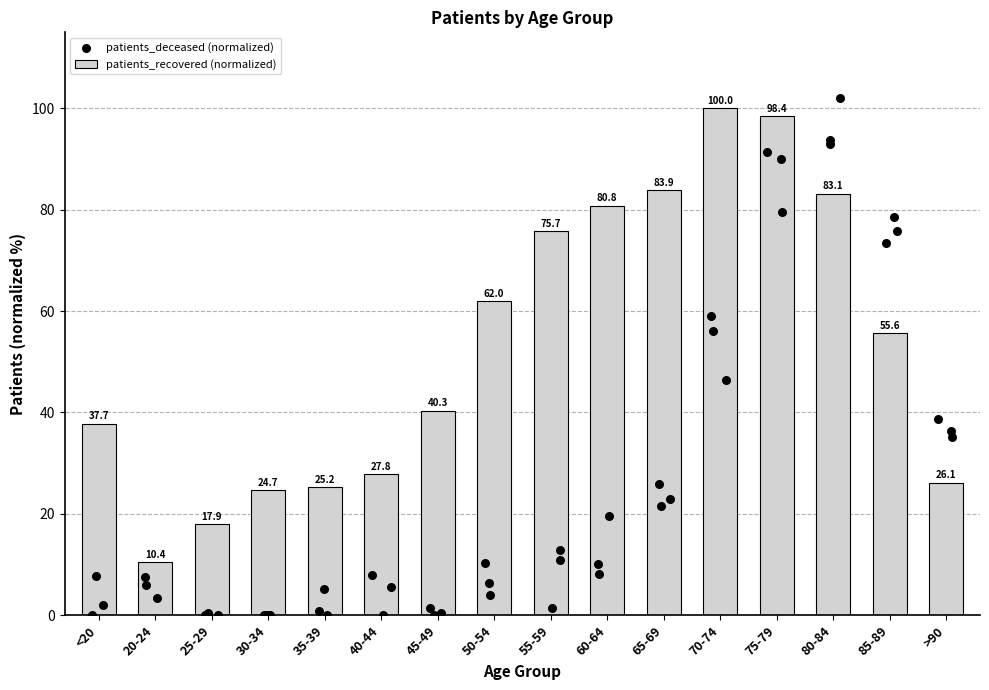

Which has a higher value, 25-29 or 50-54?

50-54